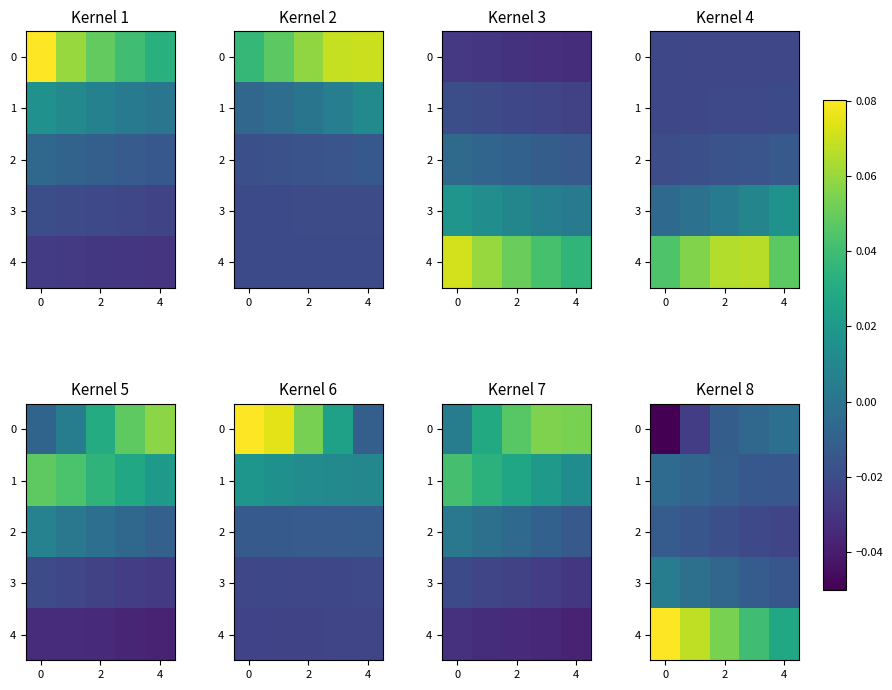

At 0, list the series in order from largest to smallest.

4, 3, 1, 2, 0